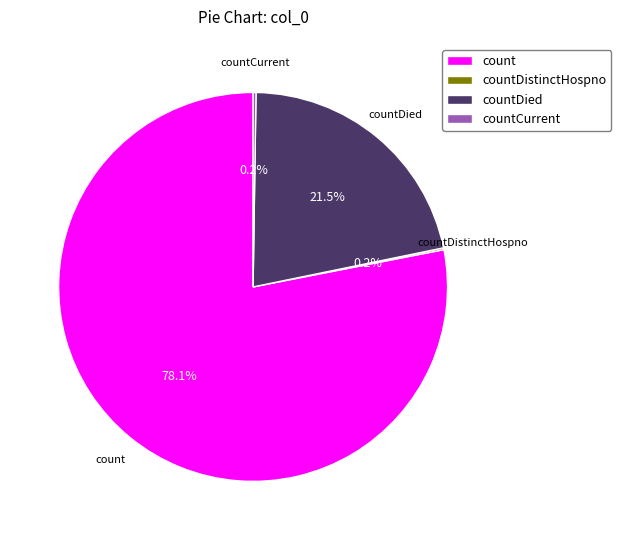

Does count represent more than half of the total?

Yes